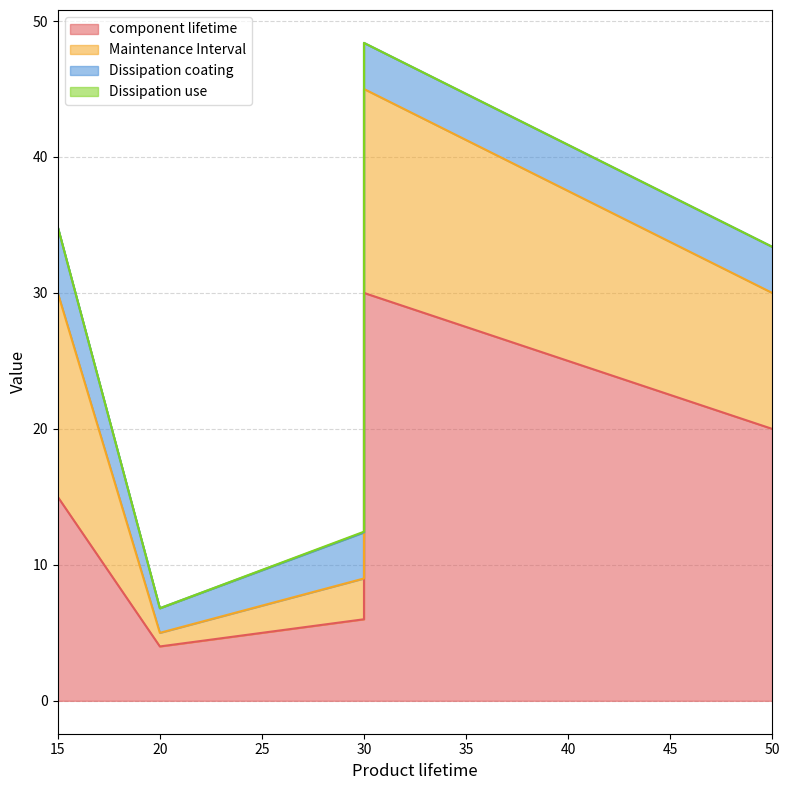

How many interior local peaks does the Dissipation coating series have?

1